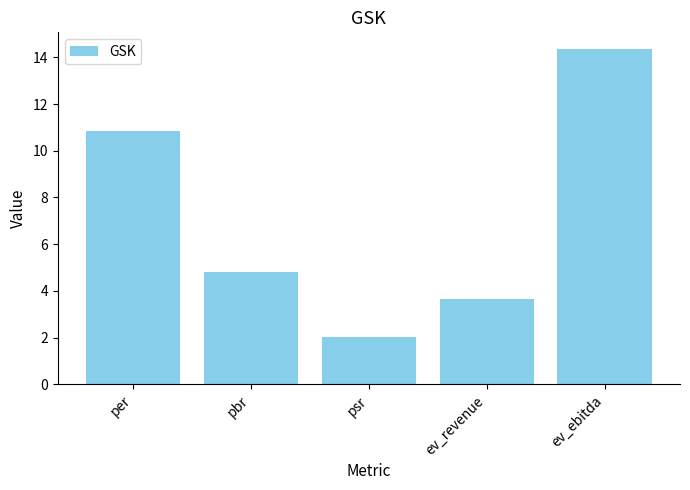

What is the difference between the values at ev_revenue and psr?

1.6